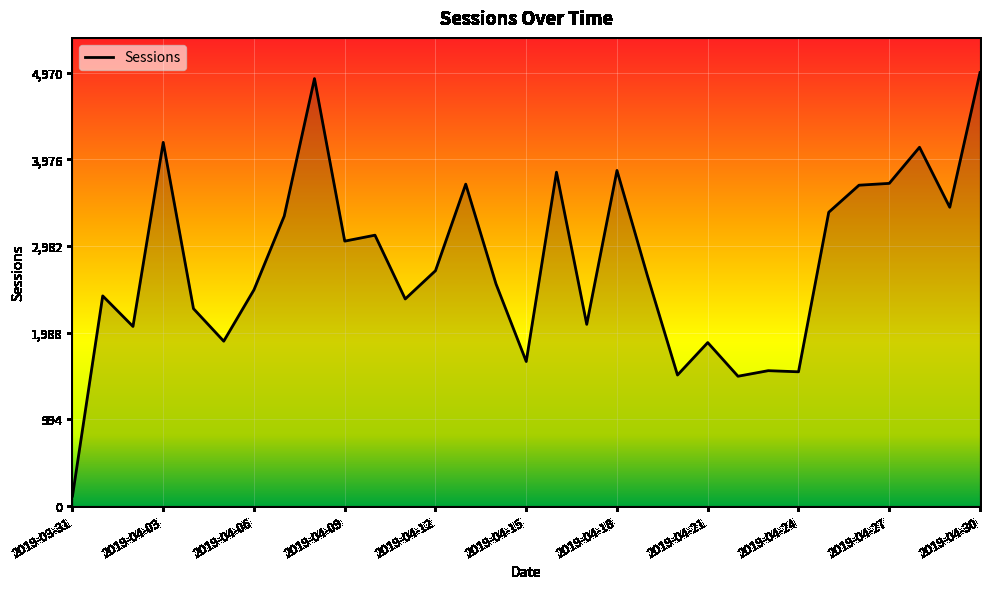

What is the difference between the maximum and minimum values?

4854